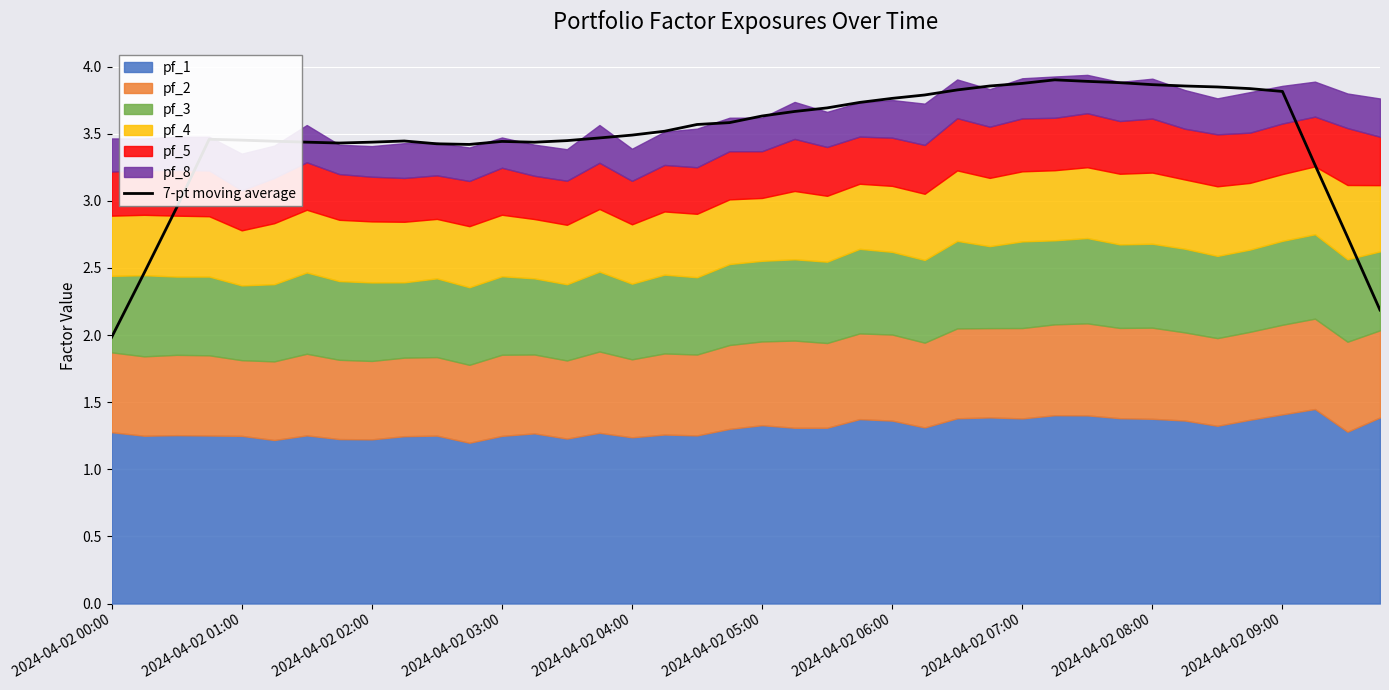

What is the average value?

3.5